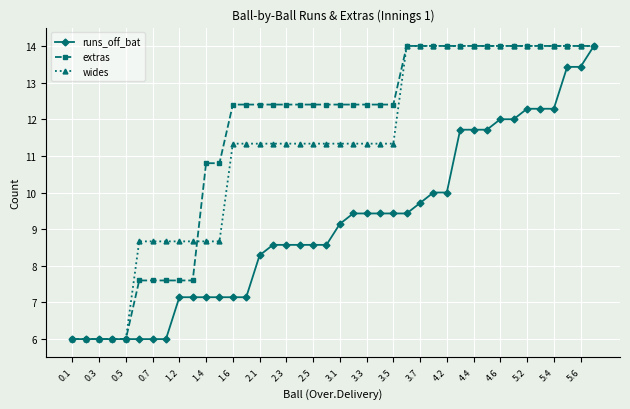

At how many categories does at least one series exceed 8?

35